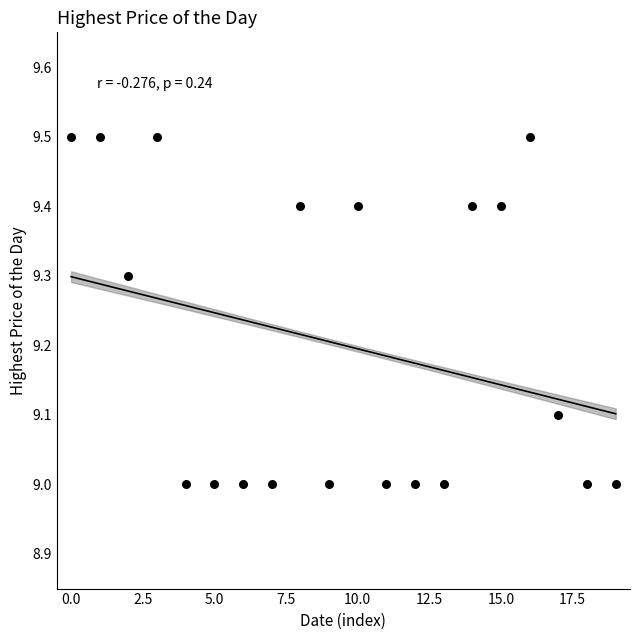

Count the number of points in this scatter plot.

20